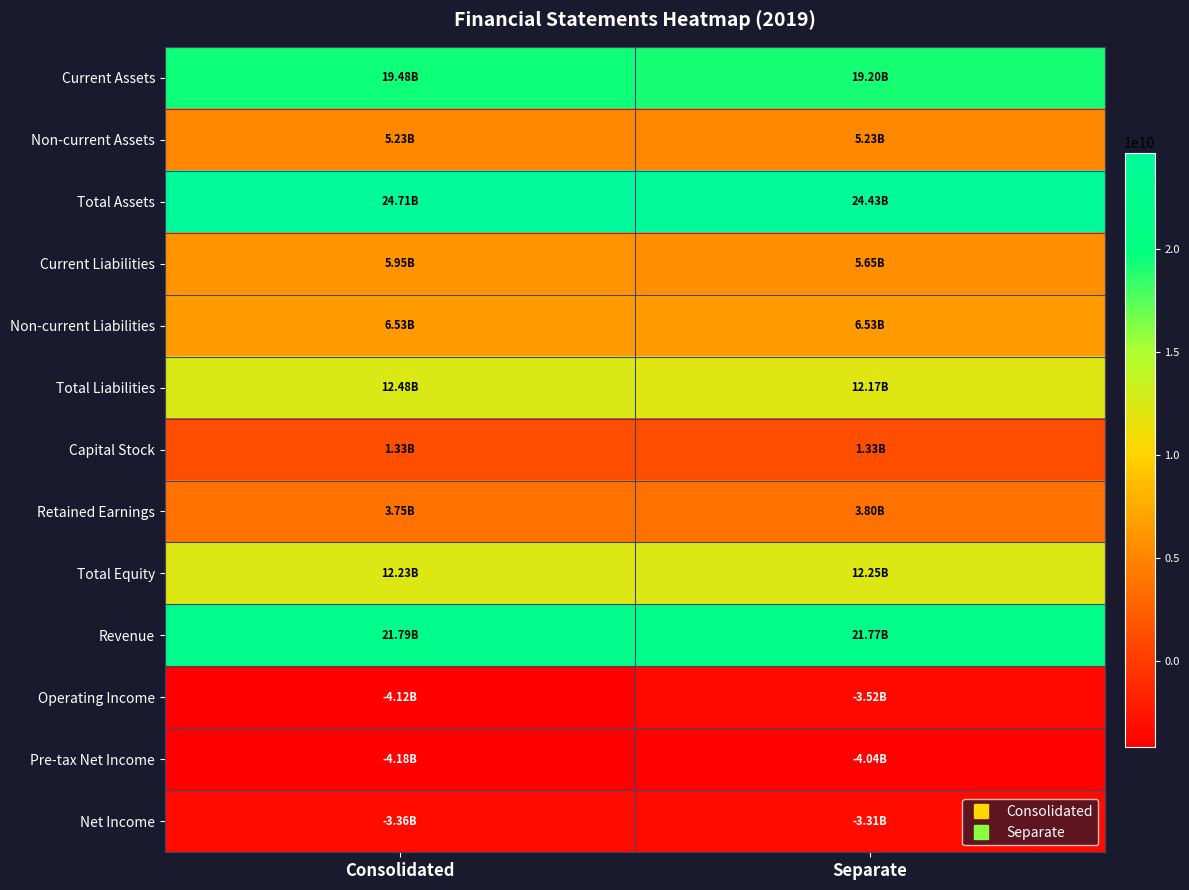

Which has a higher value, Consolidated or Separate?

Consolidated